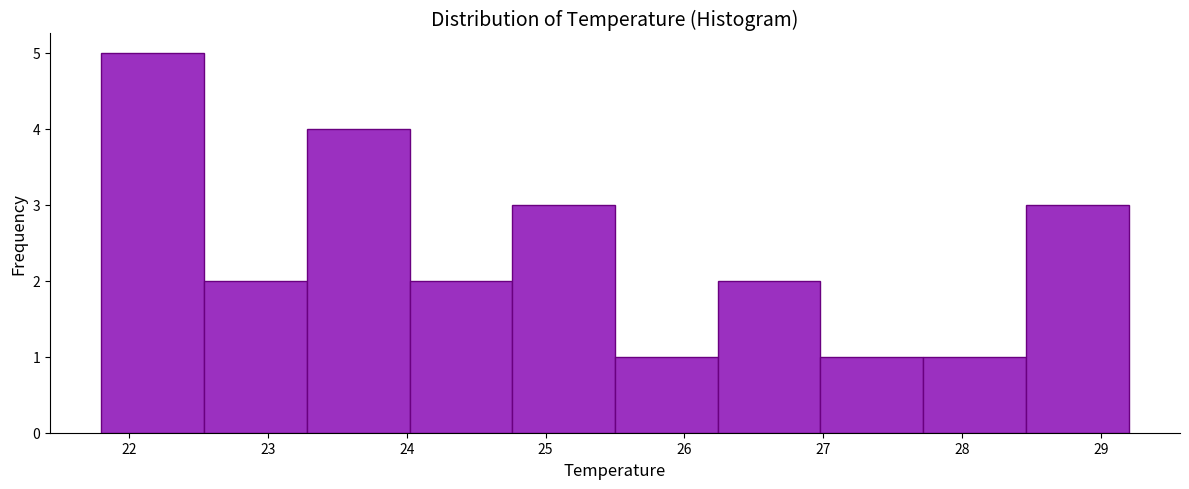

How tall is the bar that spans 25.50 to 26.24 on the x-axis? Neither the bar edges nor the heights are printed on the chart, so give them approximately, as read against the axes.

1